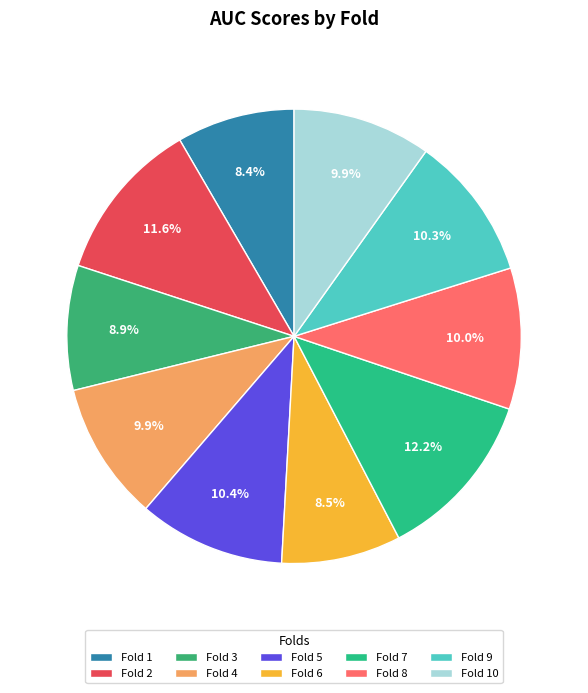

True or false: Fold 2 accounts for 12% of the total.

True